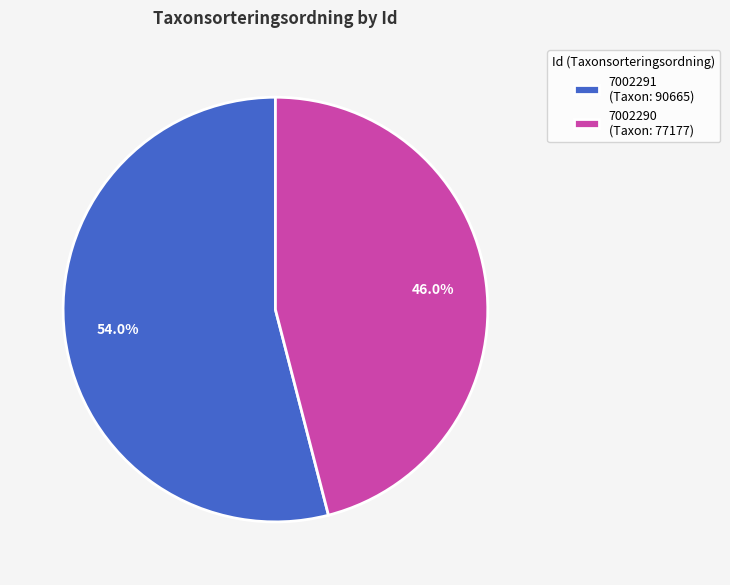

Does 7002290 represent more than half of the total?

No